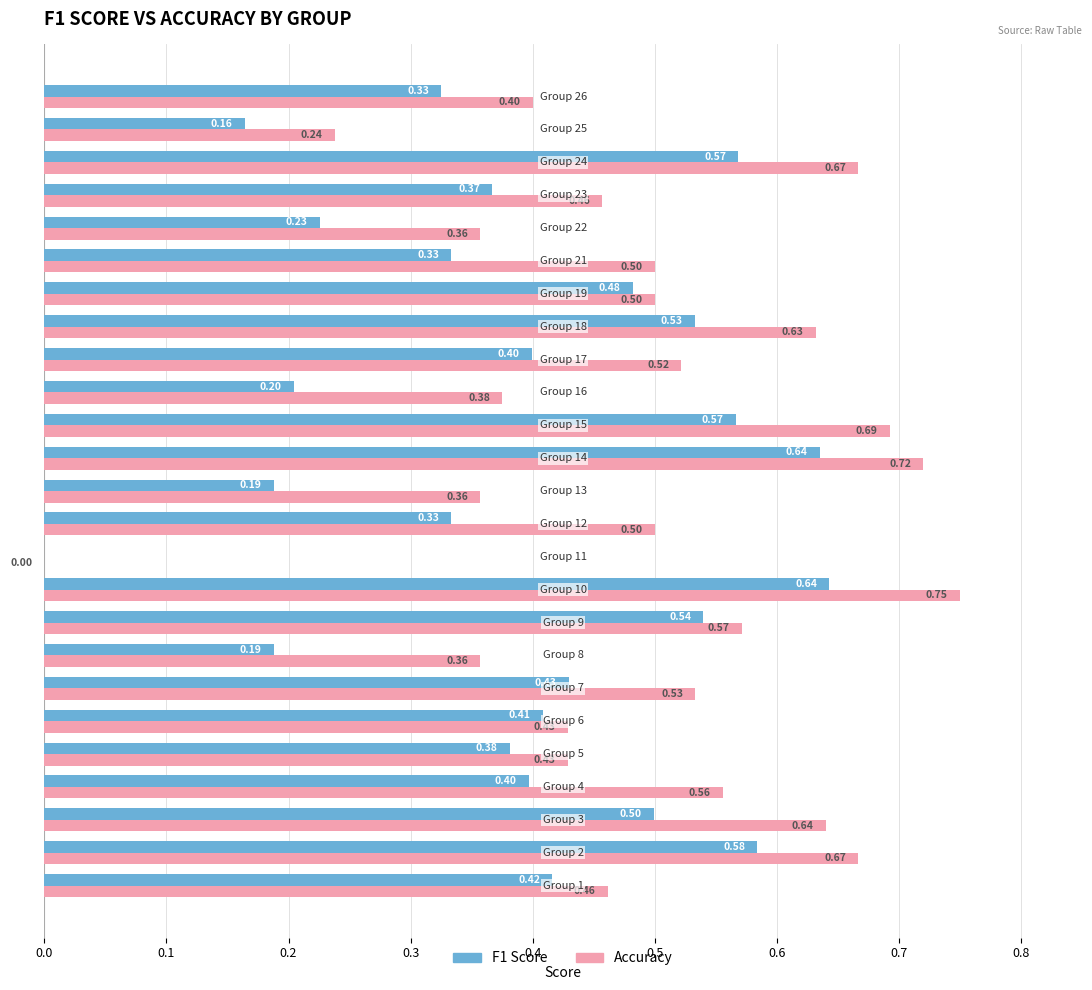

Which series has the largest total across all categories?

Accuracy